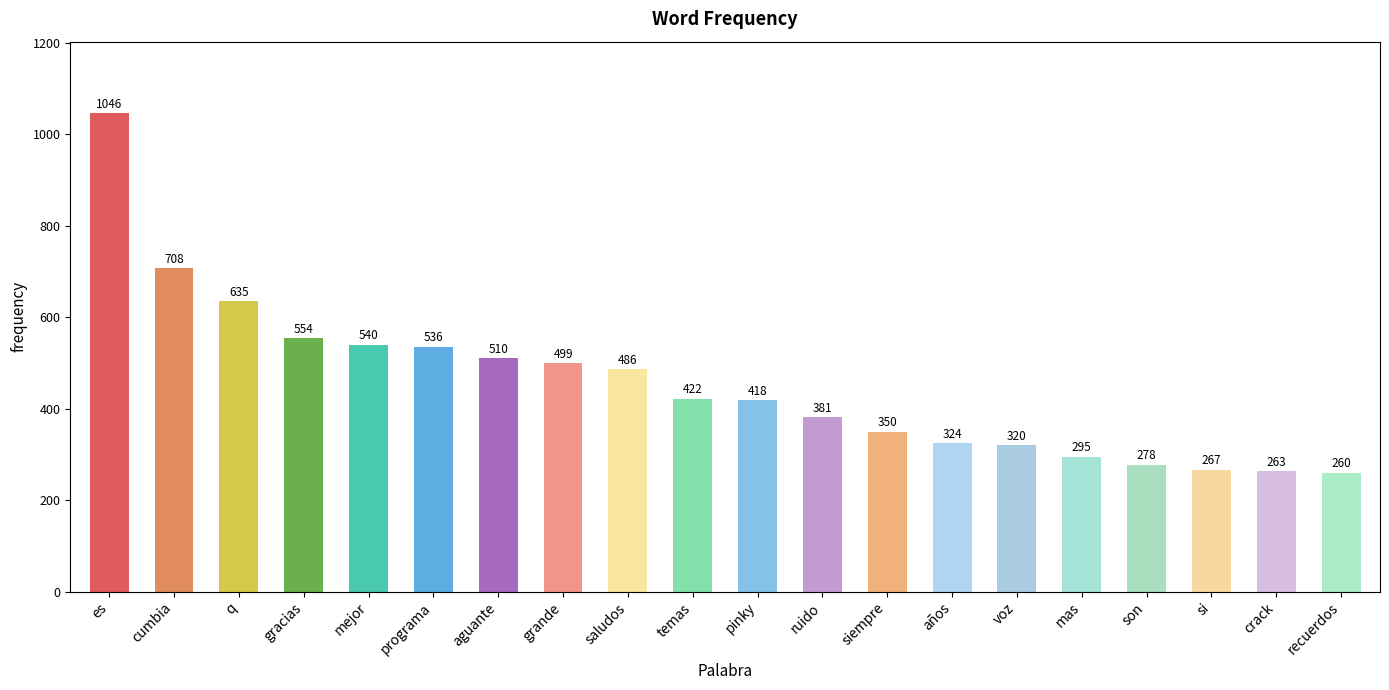

Where is the data nearest to the value 653?

q